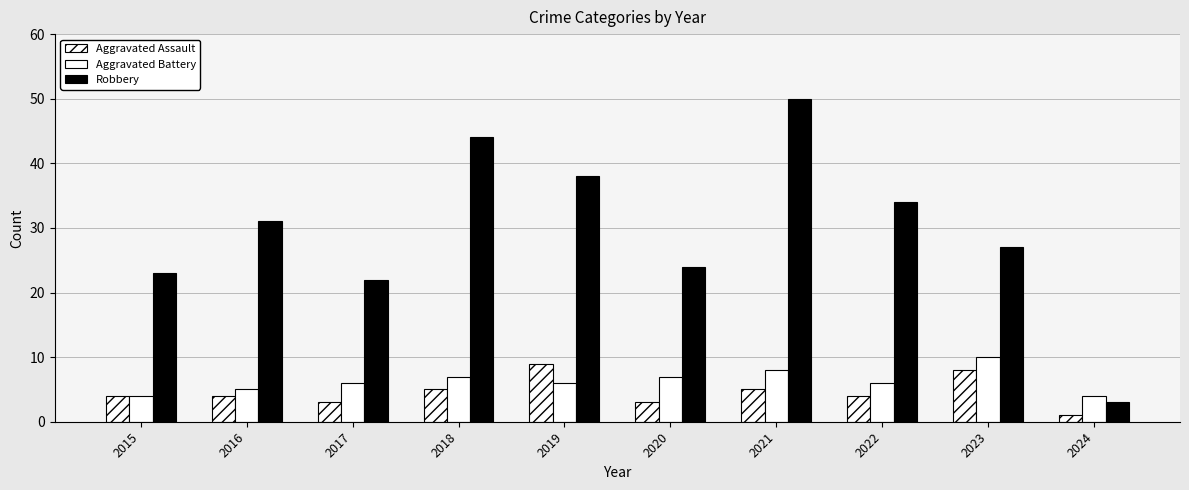

True or false: Aggravated Assault has a value of 6 at 2015.

False